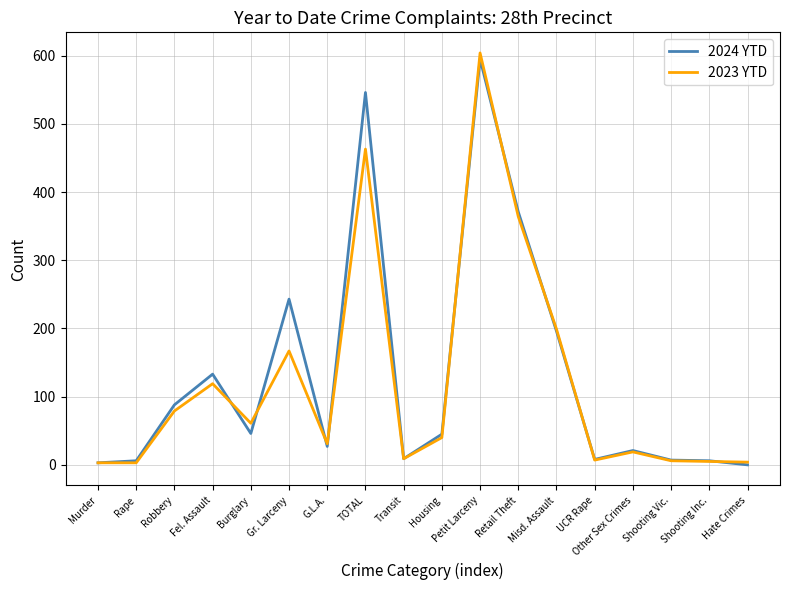

What is the minimum value for 2023 YTD?

3